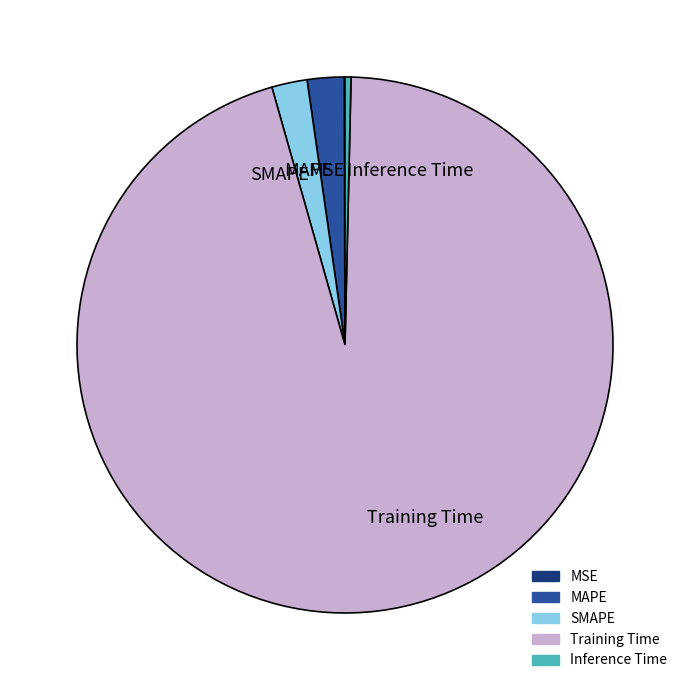

Do SMAPE and Inference Time together represent more than half of the pie?

No